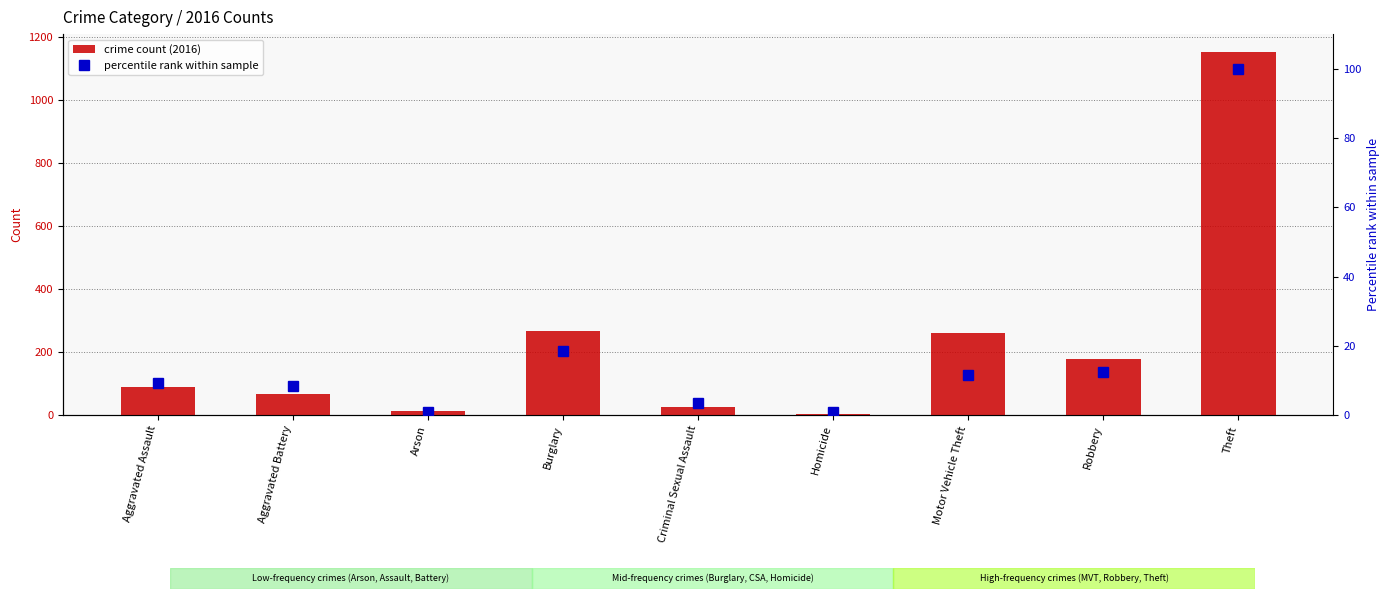

What position from the left is Burglary?

4